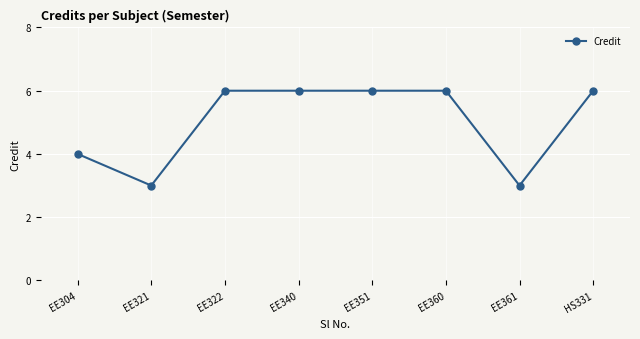

Count the number of data series in this chart.

1